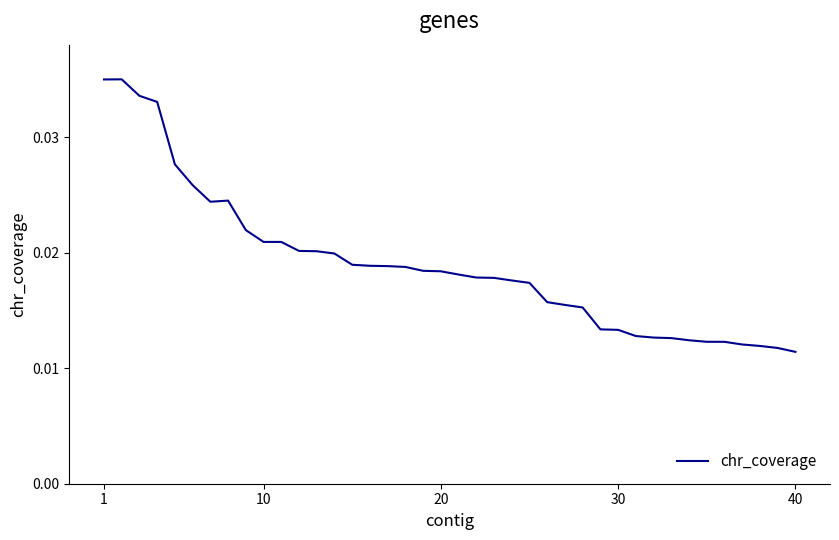

Is this an area chart (filled region under the line)?

No